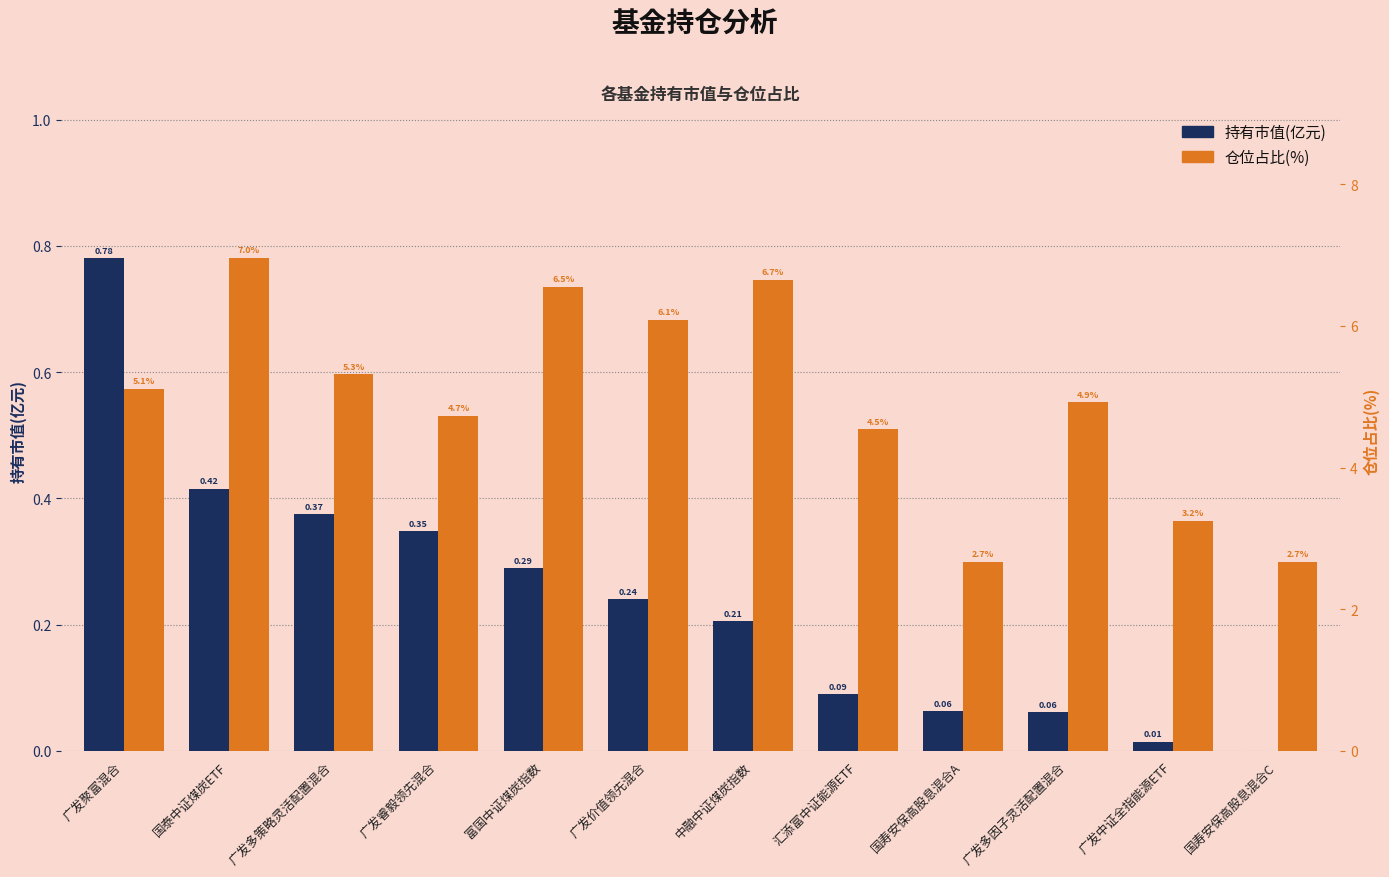

What are all the series names shown in the legend?

持有市值(亿元), 仓位占比